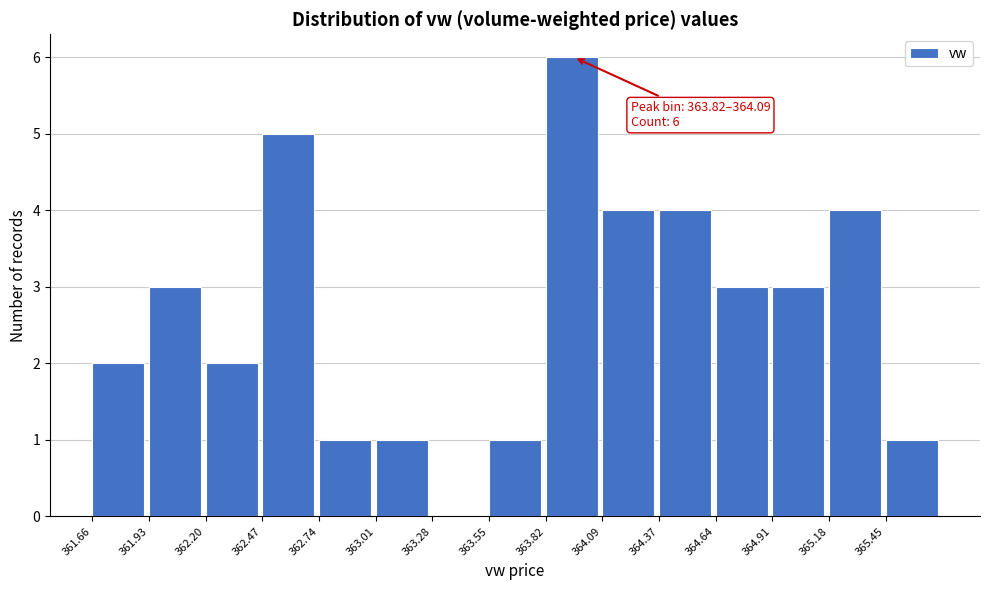

Over which range of the x-axis is the bar tallest?

363.80 to 364.10